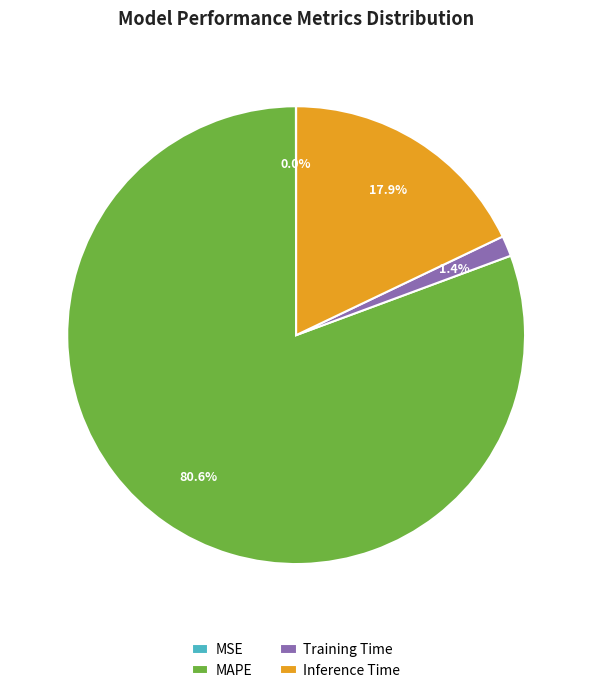

To the nearest percent, what is the combined percentage of MAPE and Training Time?

82%